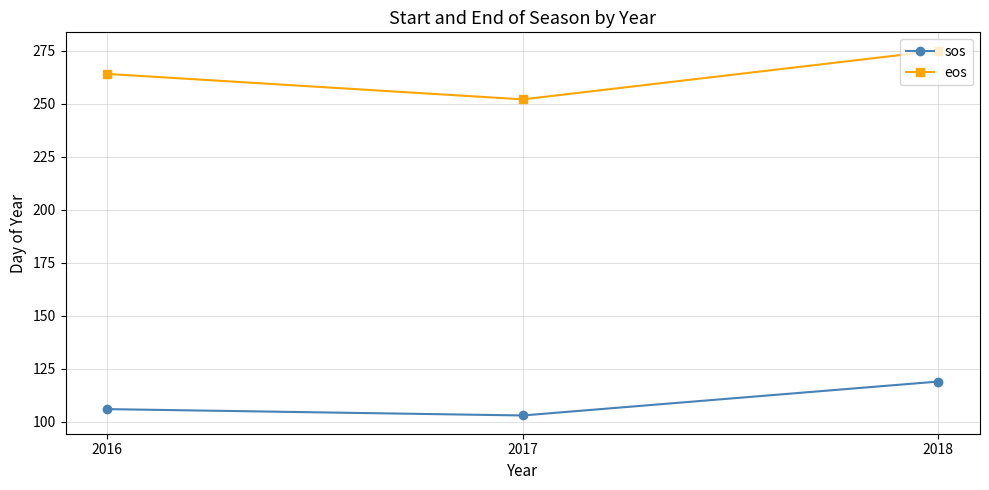

Is this an area chart (filled region under the line)?

No